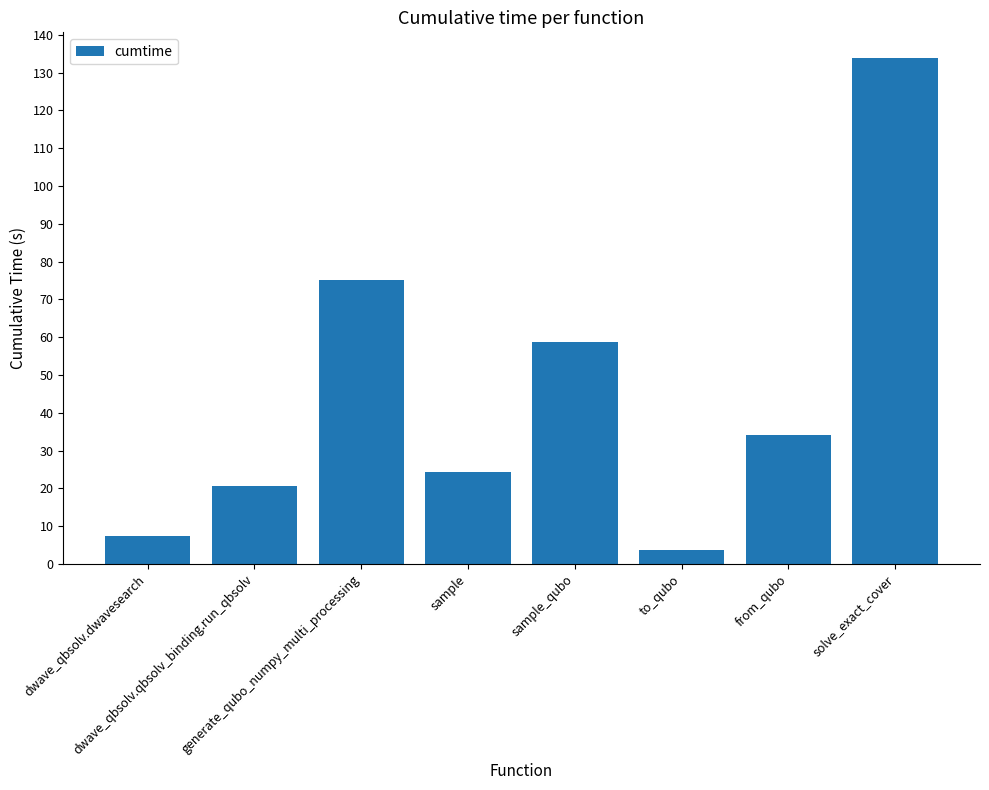

Rank the categories by value from lowest to highest.

to_qubo, dwave_qbsolv.dwavesearch, dwave_qbsolv.qbsolv_binding.run_qbsolv, sample, from_qubo, sample_qubo, generate_qubo_numpy_multi_processing, solve_exact_cover